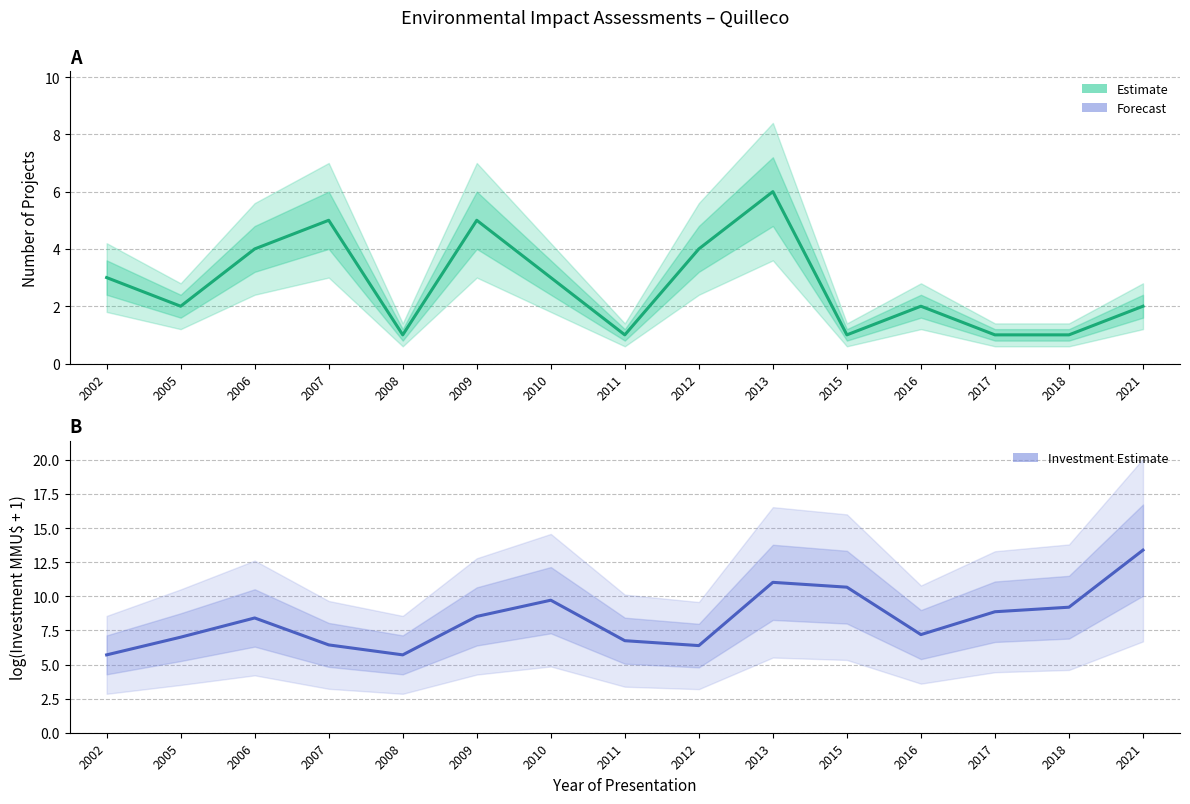

Is the value of Investment log(MMU$+1) (Estimate) at 2010 greater than the value of Count (Estimate) at 2007?

Yes